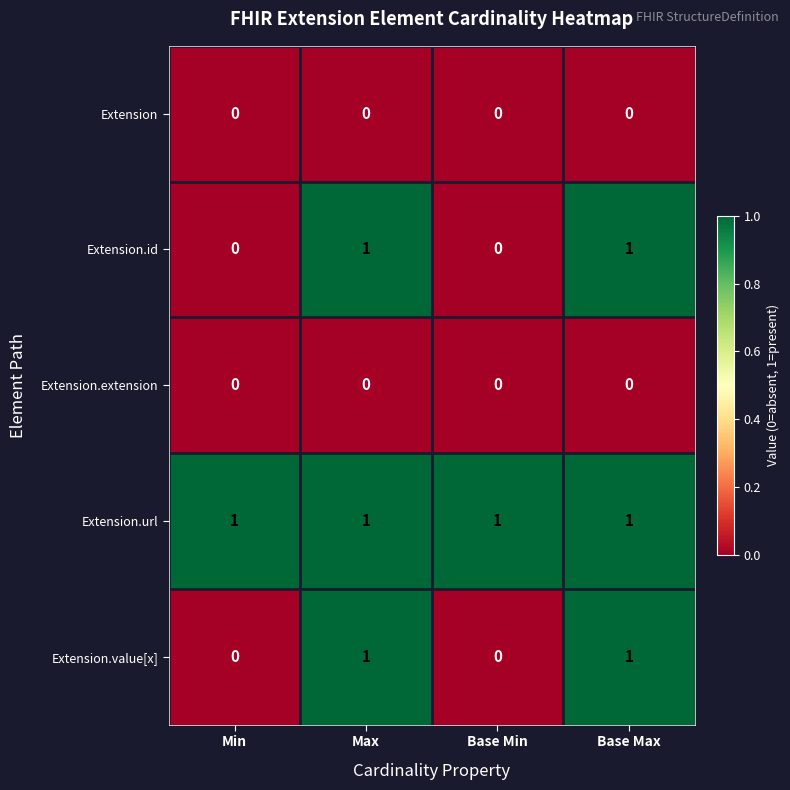

The Extension.value[x] series shows 1 at Max. True or false?

True